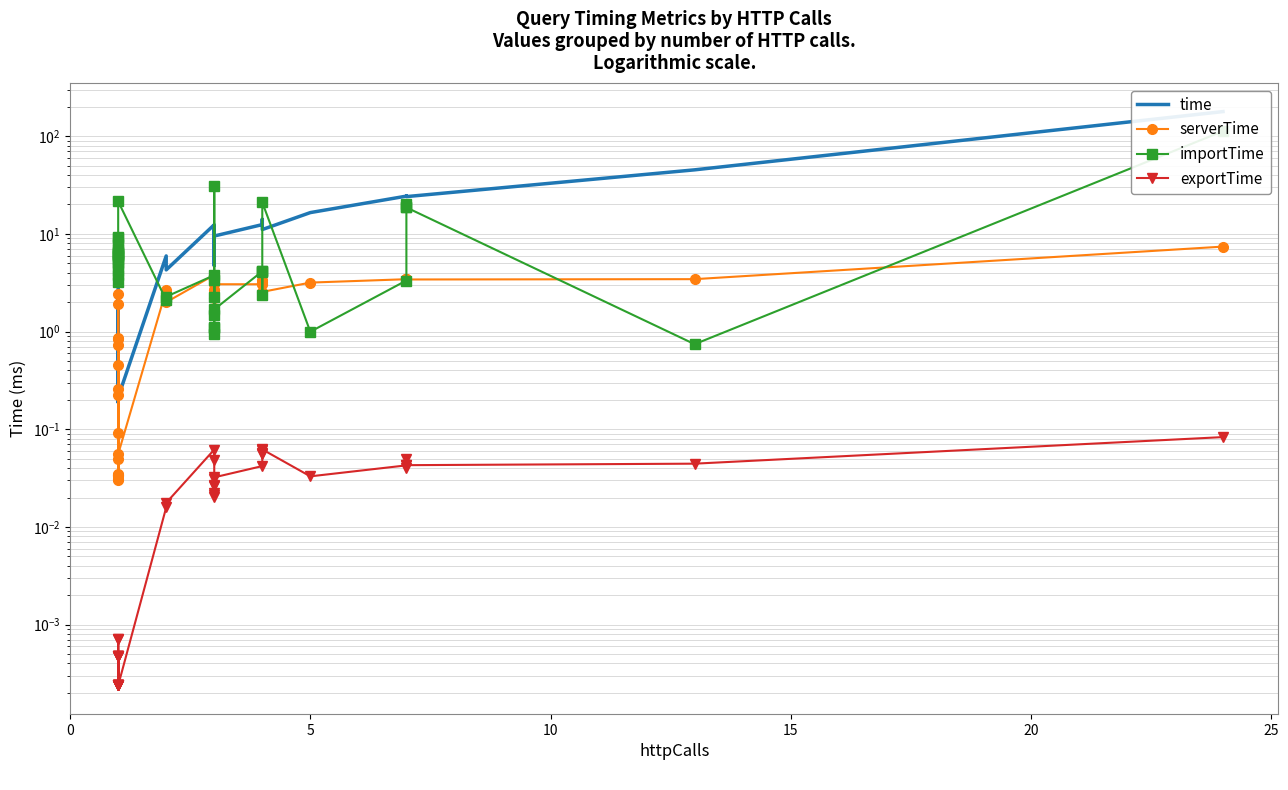

True or false: importTime has a value of 9.2 at 10.

False